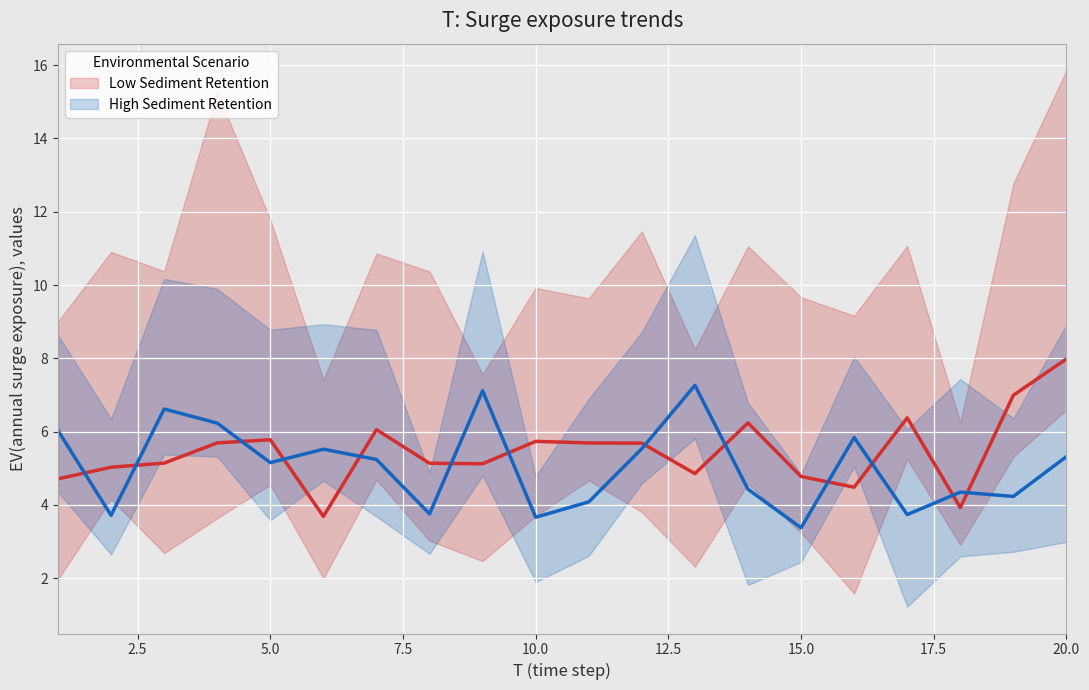

How many values in the Low Sediment Retention series exceed 5?

14